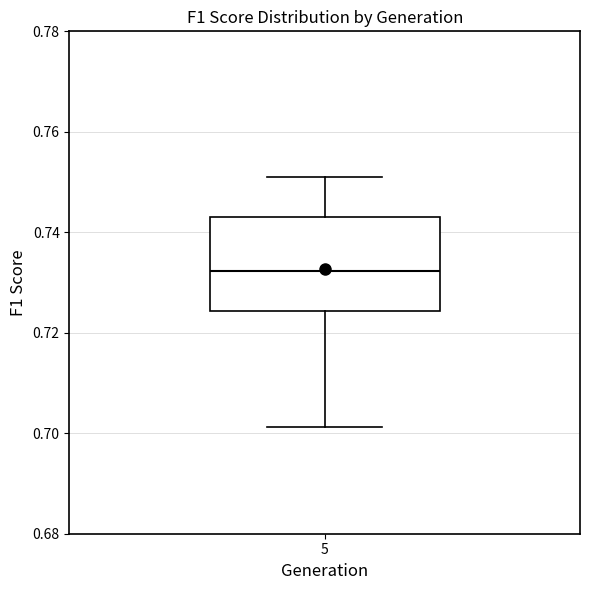

Read this box plot against the y-axis: the position of the median line, the range covered by the box, and the ends of both whiskers. The values are not printed on the chart, so give them approximately, as read against the axis.

median 0.732, box 0.724 to 0.744, whiskers 0.702 to 0.752